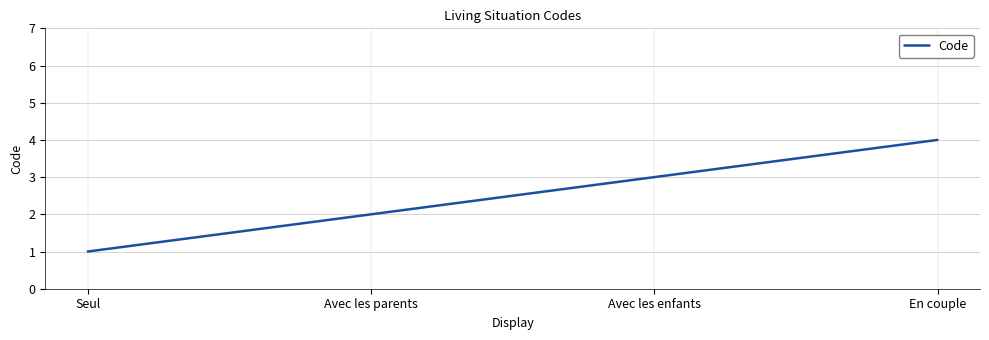

What position from the left is Avec les parents?

2